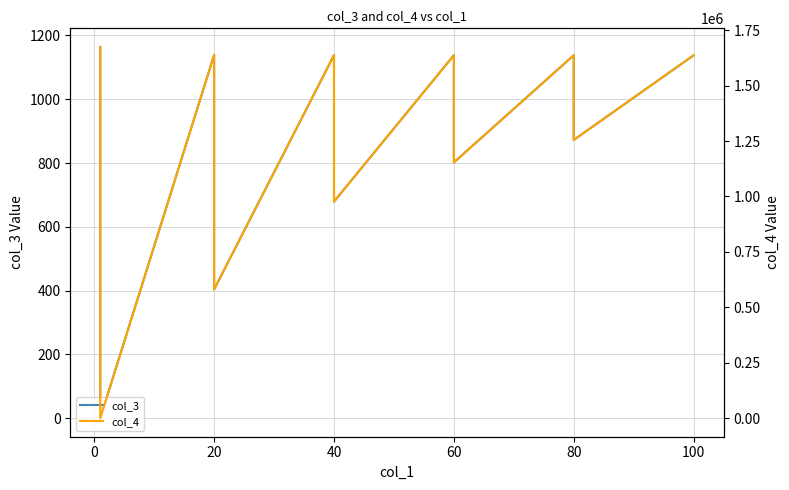

Reading left to right, list all the values displayed in this chart.

col_3: 1164.2	0.0	1138.9	403.7	1138.2	679.0	1138.0	802.0	1137.9	872.3	1137.8
col_4: 1674855.7	8.0	1638540.5	580817.0	1637582.4	976878.1	1637263.0	1153773.8	1637103.3	1254985.6	1637007.5